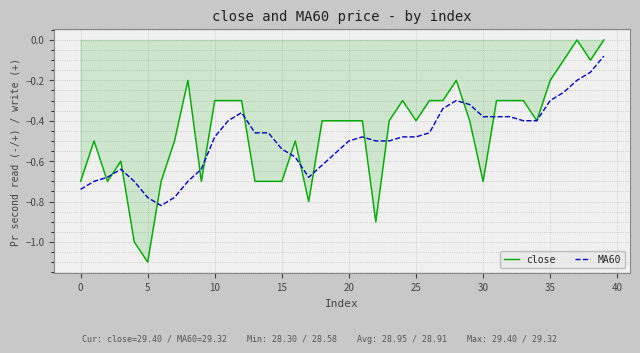

What is the minimum value for close?

-1.1